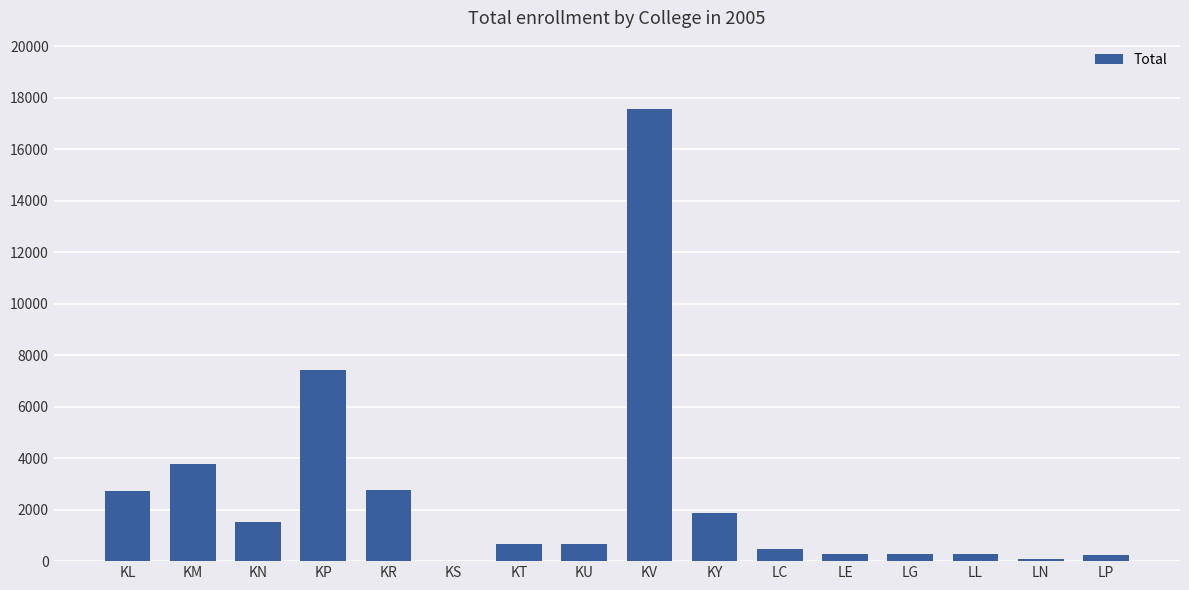

True or false: the data shows 1515 at KN.

True